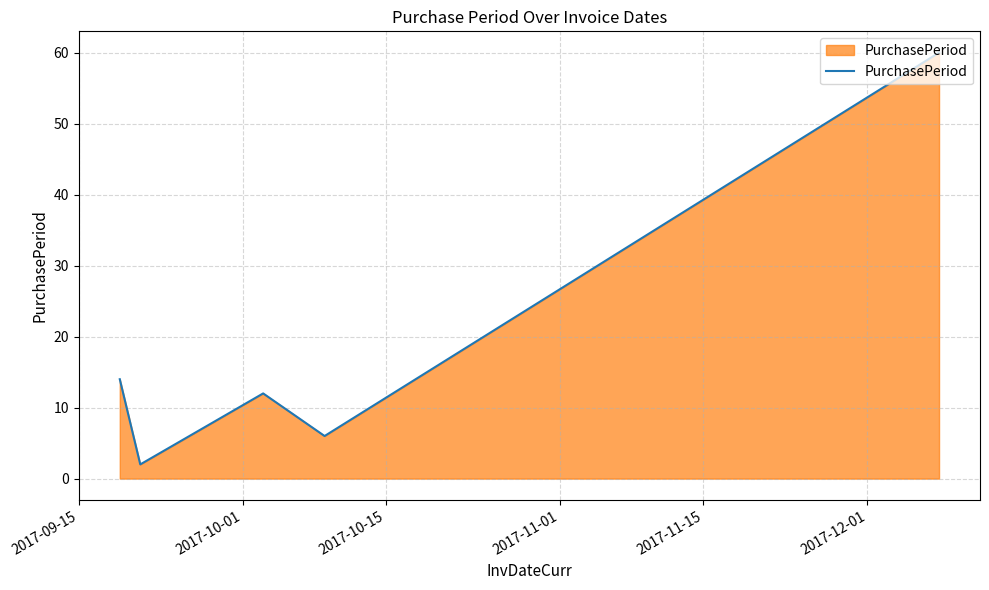

What is the difference between the maximum and minimum values?

58